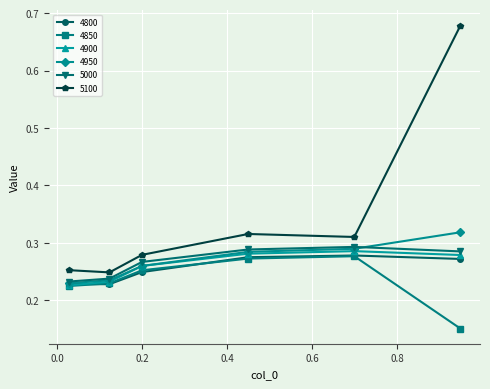

What is the difference between the second highest and minimum values in the 4850 series?

0.1